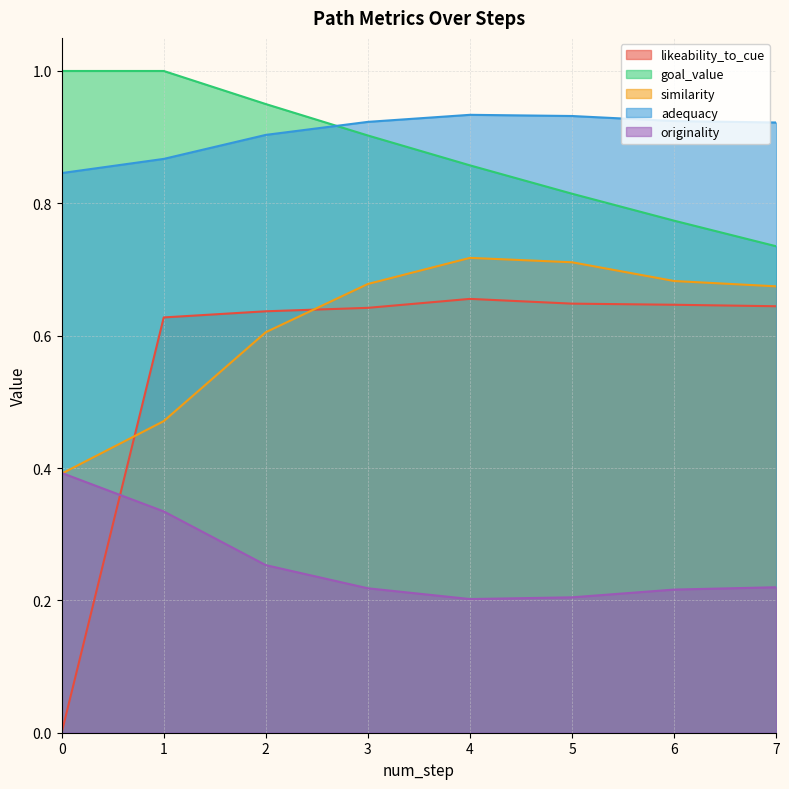

What is the sum of all originality values?

2.0